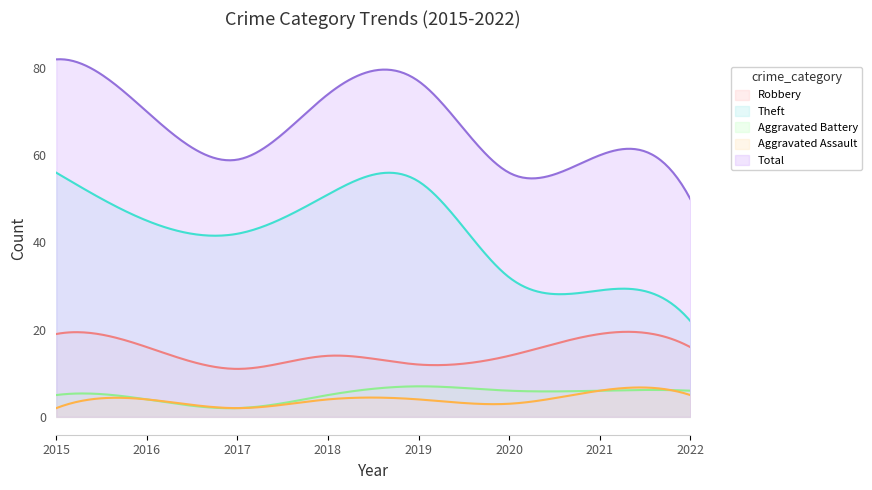

List the series in order of their peak value, highest first.

Total, Theft, Robbery, Aggravated Battery, Aggravated Assault